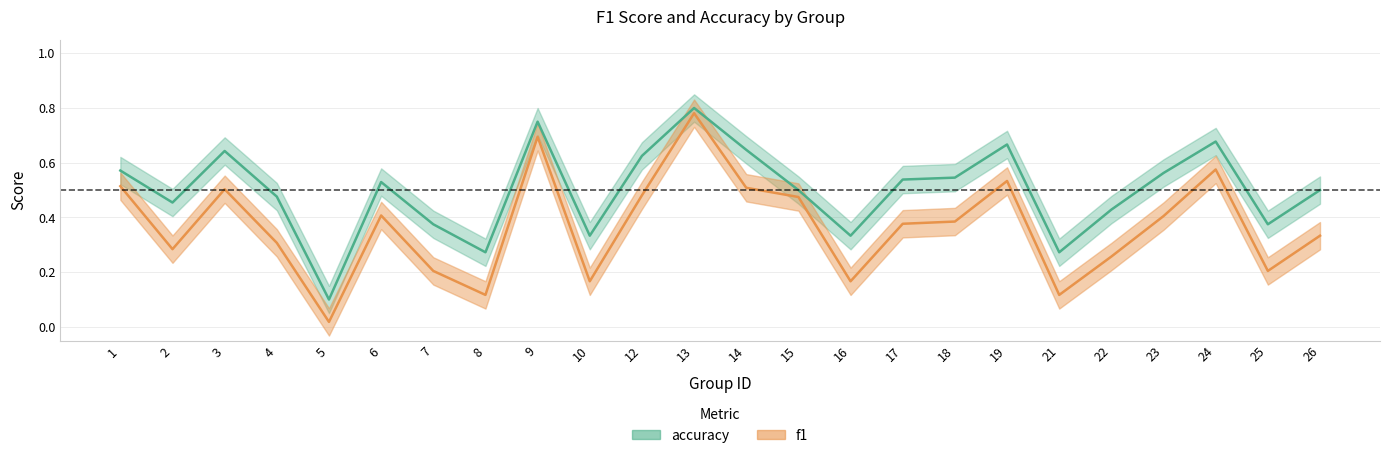

Rank the categories by accuracy value from highest to lowest.

13, 9, 24, 19, 14, 3, 12, 1, 23, 18, 17, 6, 15, 26, 4, 2, 22, 7, 25, 10, 16, 8, 21, 5